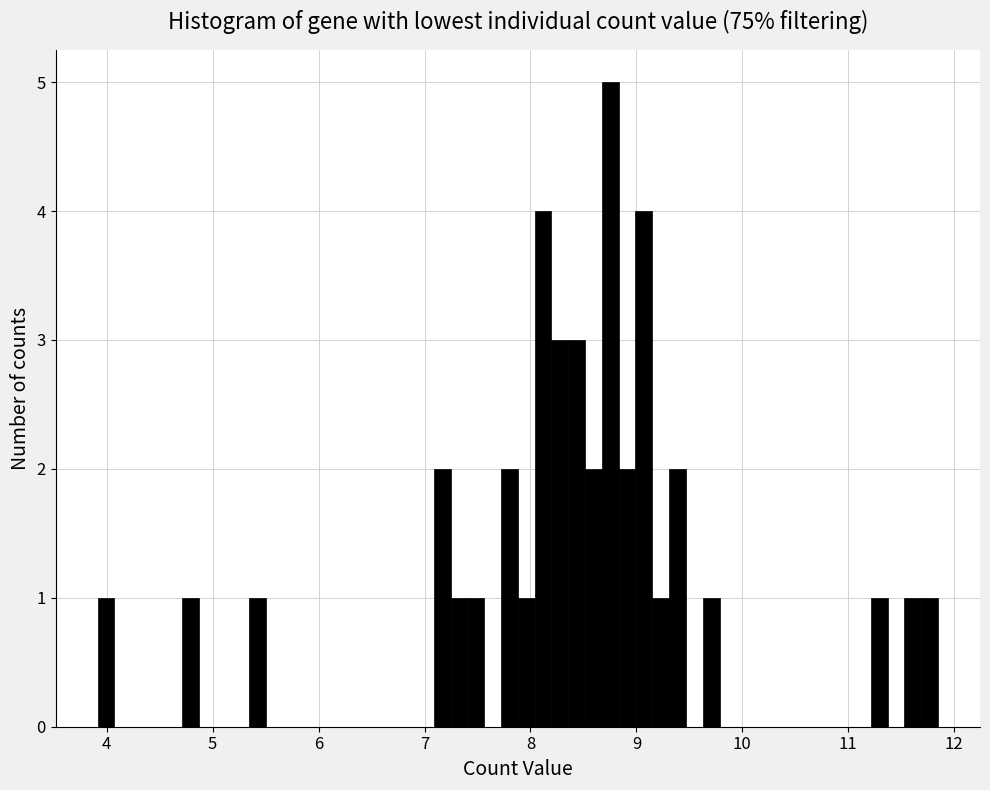

Around what value on the x-axis is the tallest bar? Give the approximate position of its centre, as read against the axis.

8.8